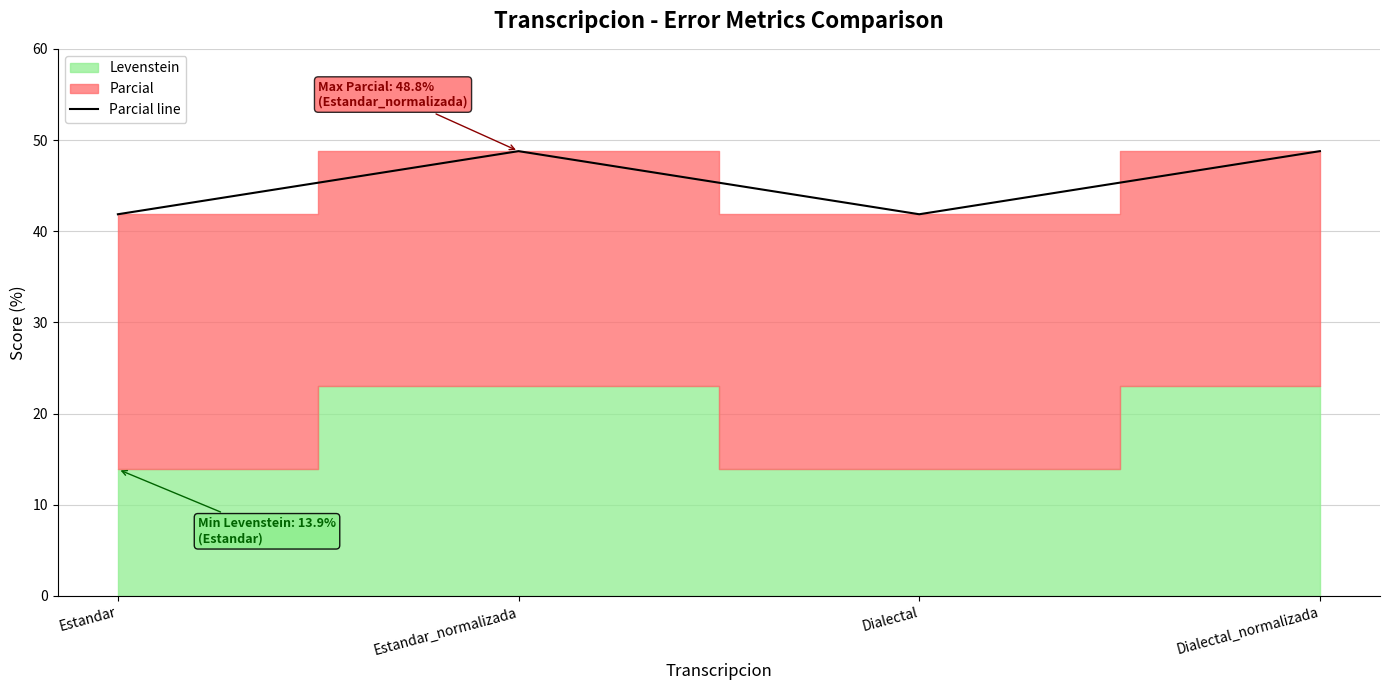

What is the lowest value of the Parcial line series?

41.9